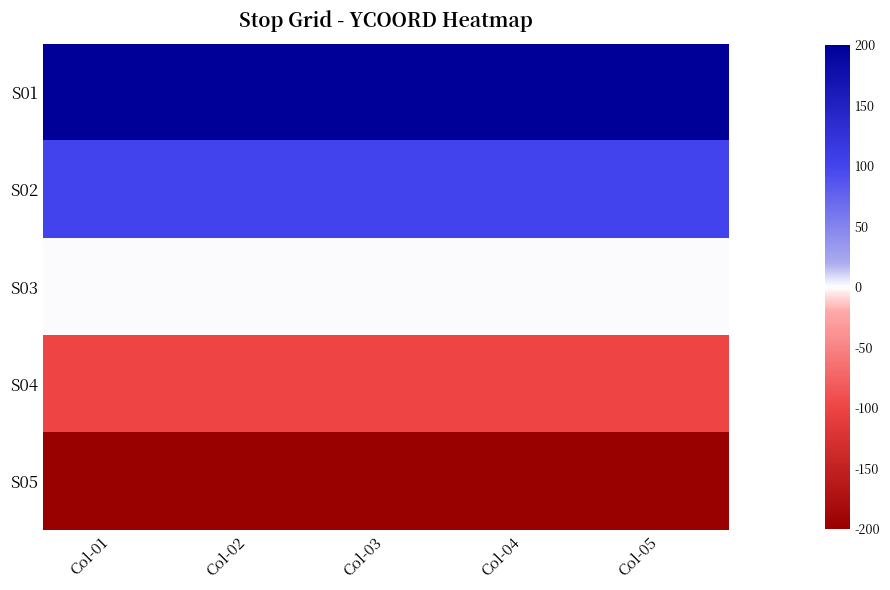

Reading left to right, transcribe all the data shown in this chart.

S01: Col-01=200	Col-02=200	Col-03=200	Col-04=200	Col-05=200
S02: Col-01=100	Col-02=100	Col-03=100	Col-04=100	Col-05=100
S03: Col-01=0	Col-02=0	Col-03=0	Col-04=0	Col-05=0
S04: Col-01=-100	Col-02=-100	Col-03=-100	Col-04=-100	Col-05=-100
S05: Col-01=-200	Col-02=-200	Col-03=-200	Col-04=-200	Col-05=-200